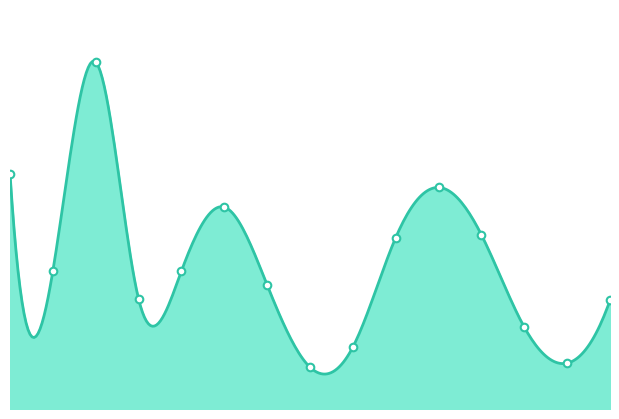

What is the change in value from 2 to 7?

-219000